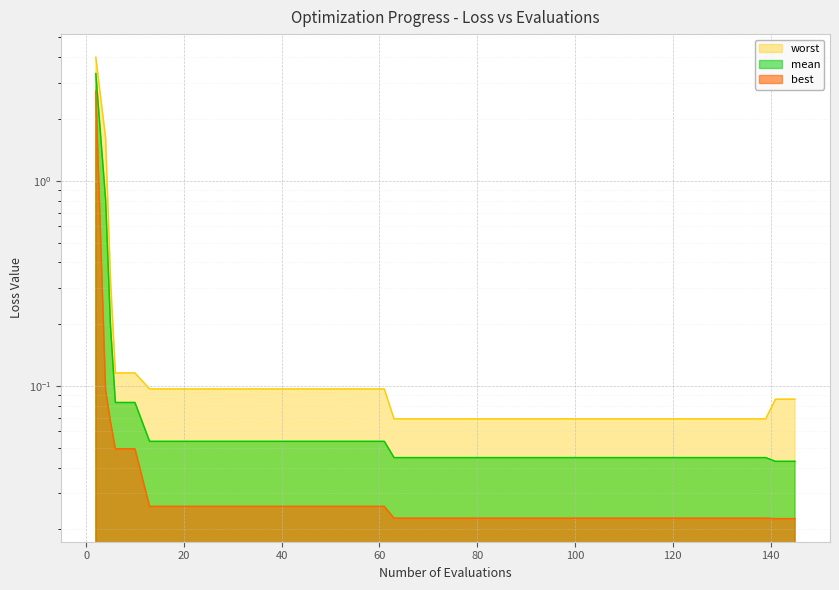

True or false: worst has more than 0 points higher than both neighbors.

False